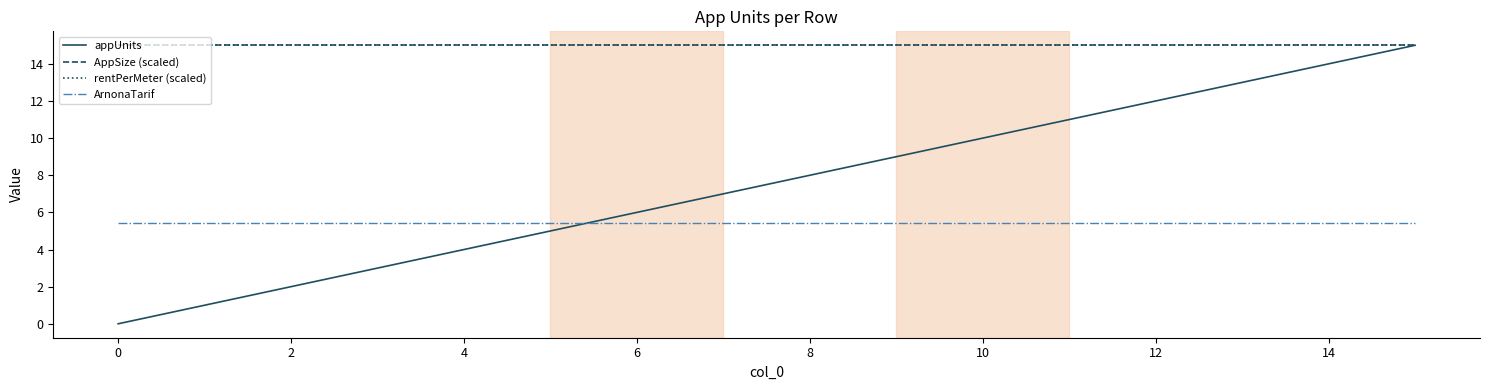

Is this an area chart (filled region under the line)?

No